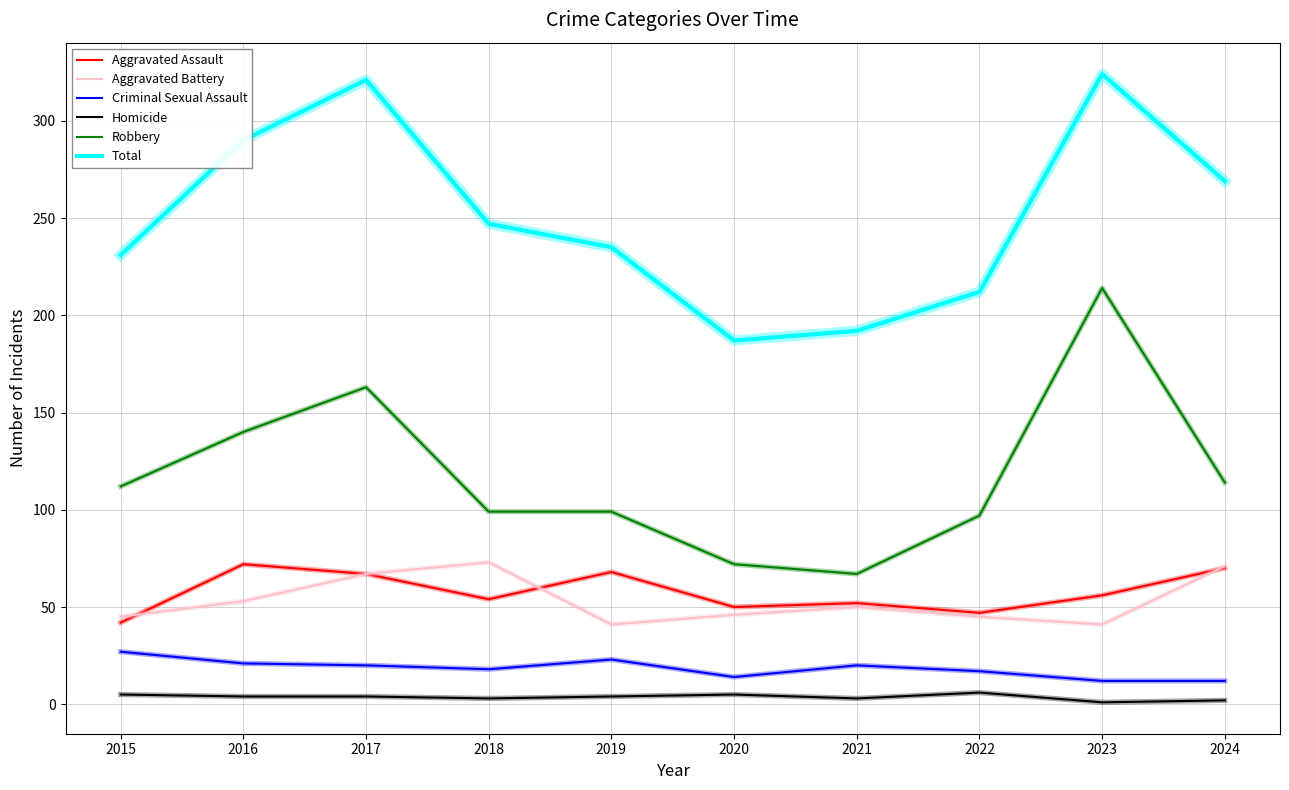

What is the greatest value displayed?

324